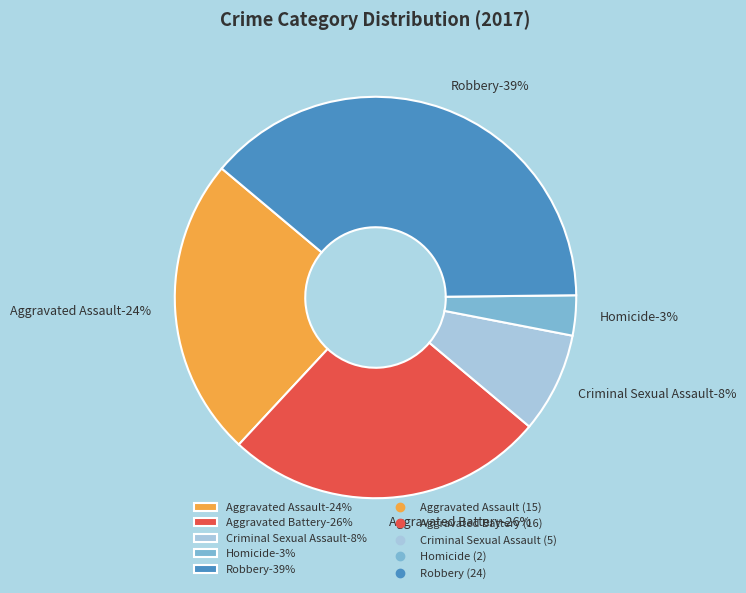

The Criminal Sexual Assault slice represents 20% of the pie. True or false?

False